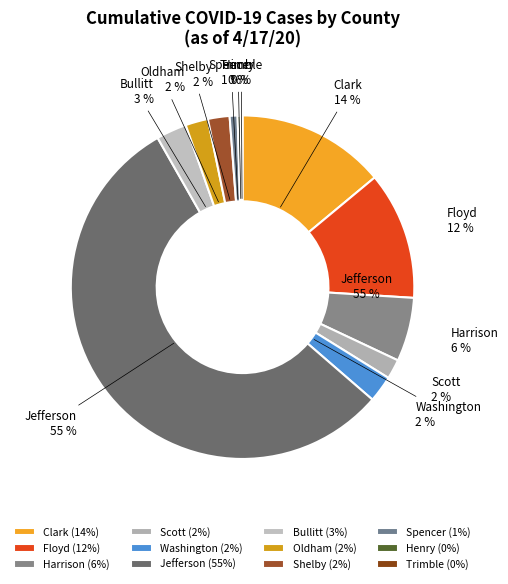

Which category has the biggest portion of the pie?

Jefferson